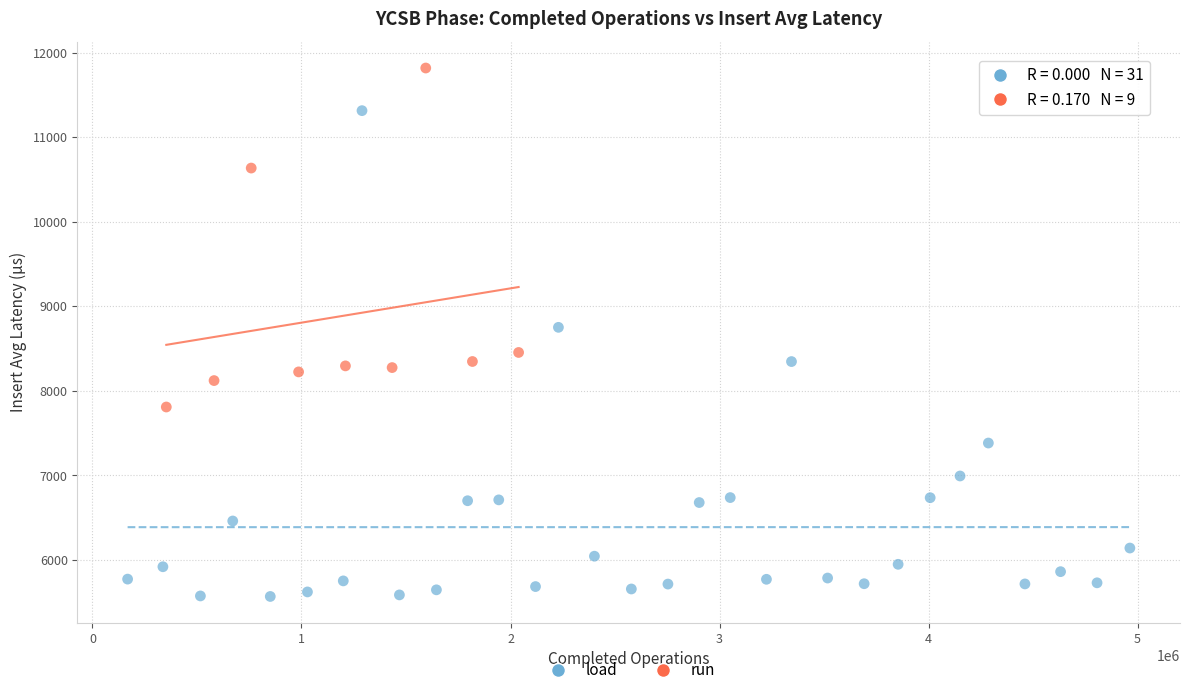

Which series has the widest spread of Y values?

load